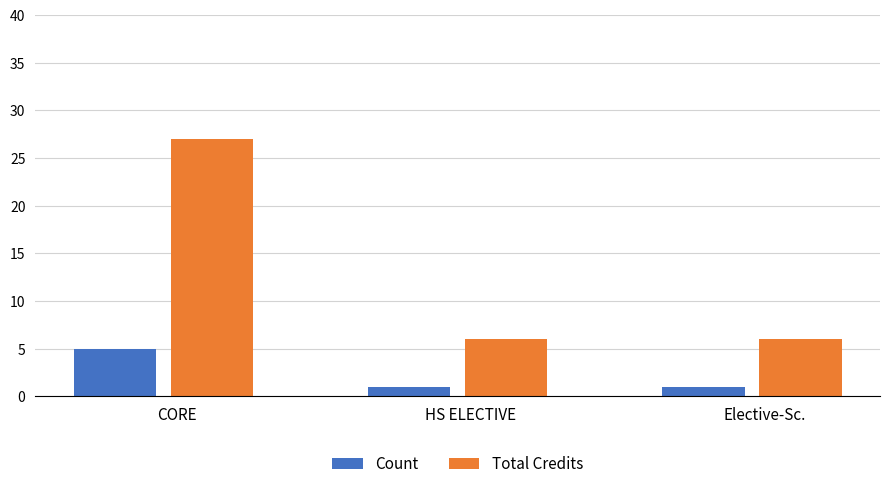

What is the minimum value shown in the chart?

1